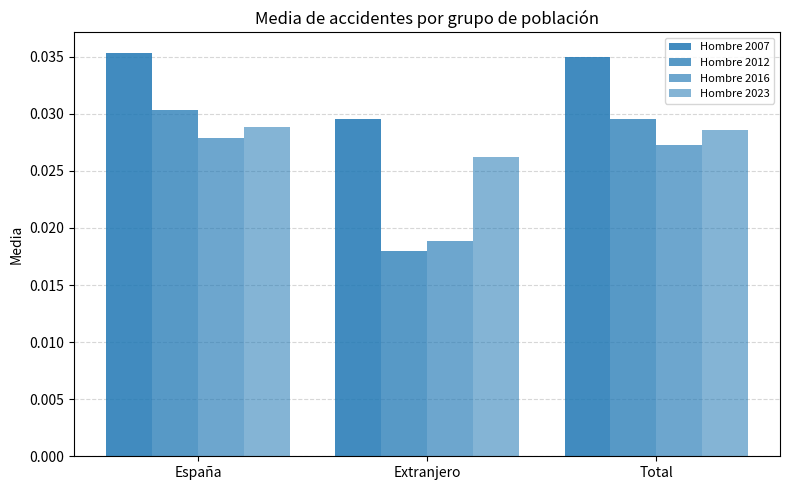

Which has a higher value, Extranjero or Total?

Total